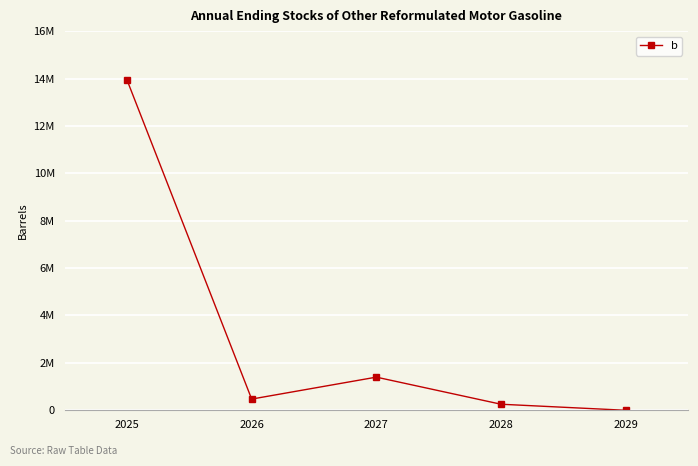

Which label corresponds to the smallest value in the chart?

2029